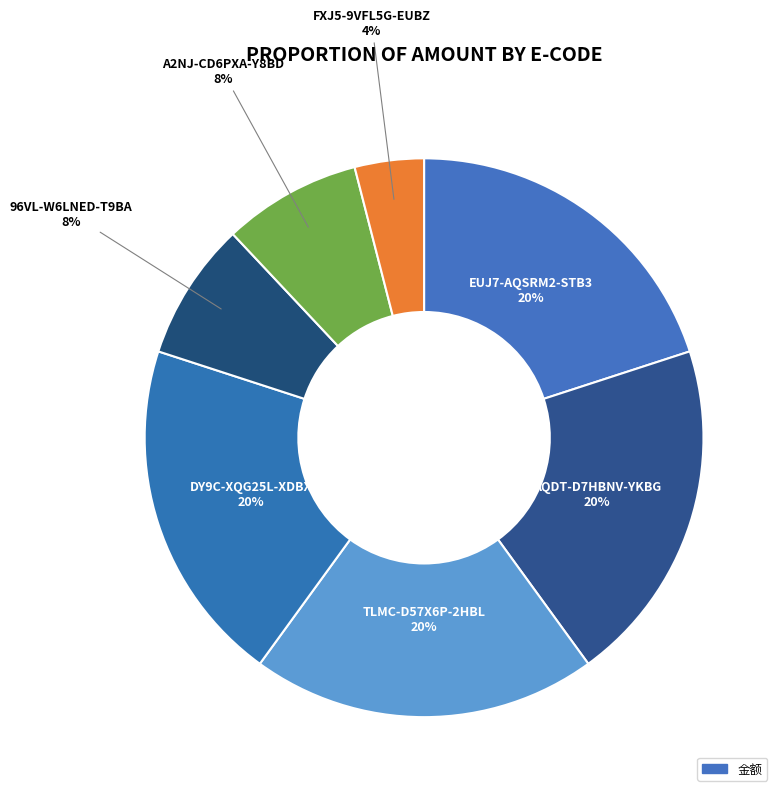

How many slices are in this pie chart?

7